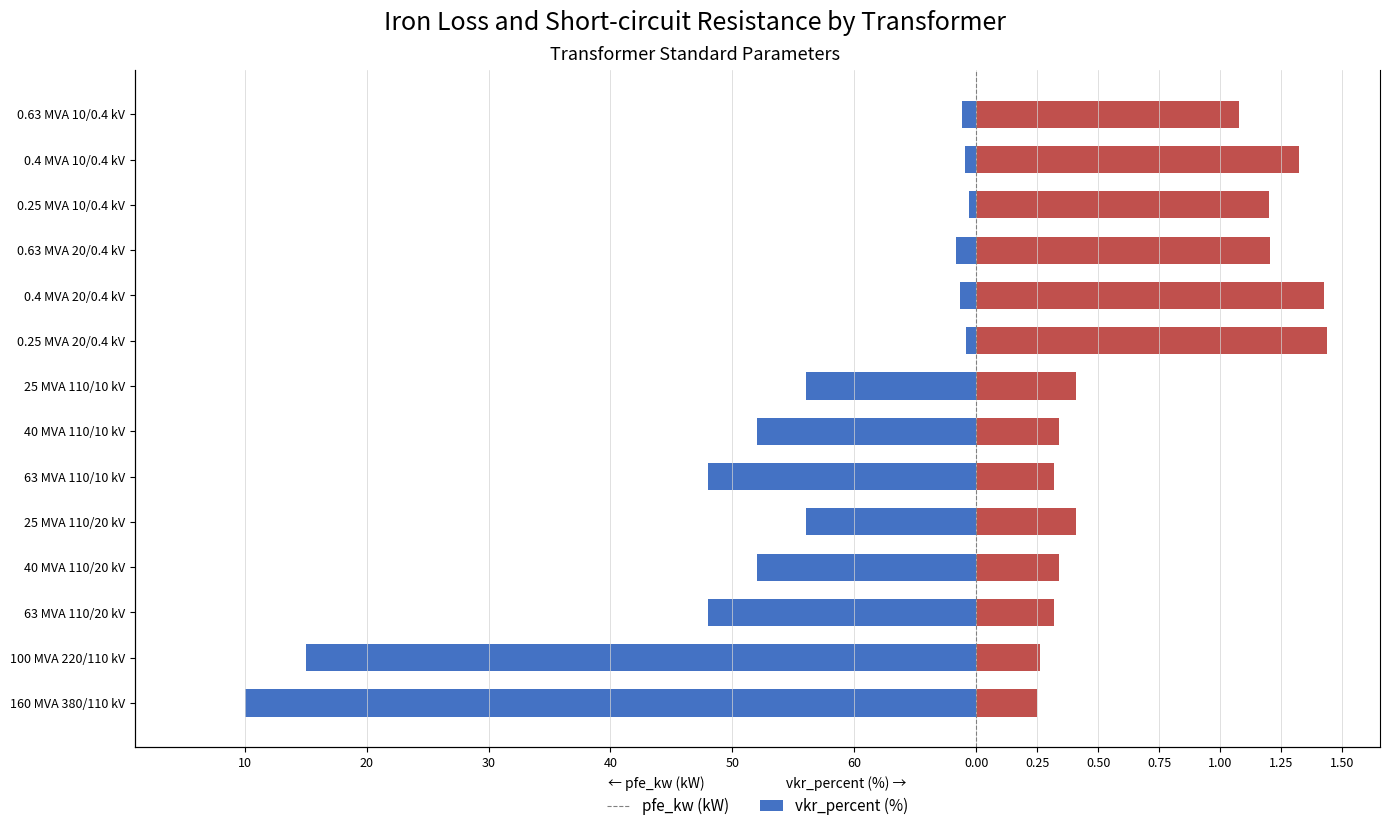

How many data points in pfe_kw are less than -14?

6